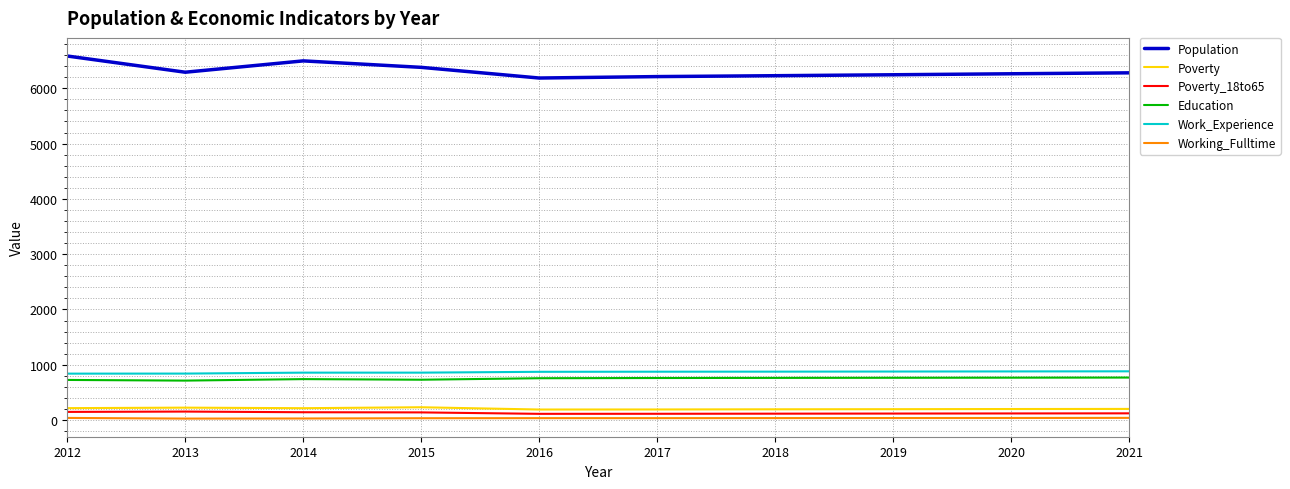

What is the sum of all Education values?

7493